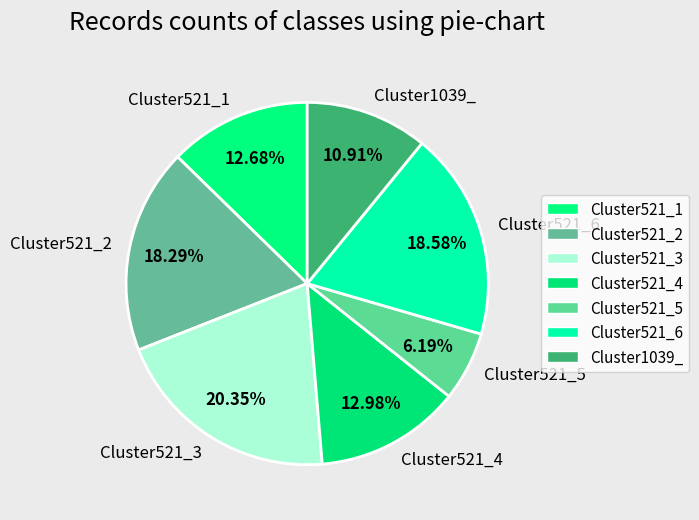

Is Cluster521_4 the majority of the pie?

No